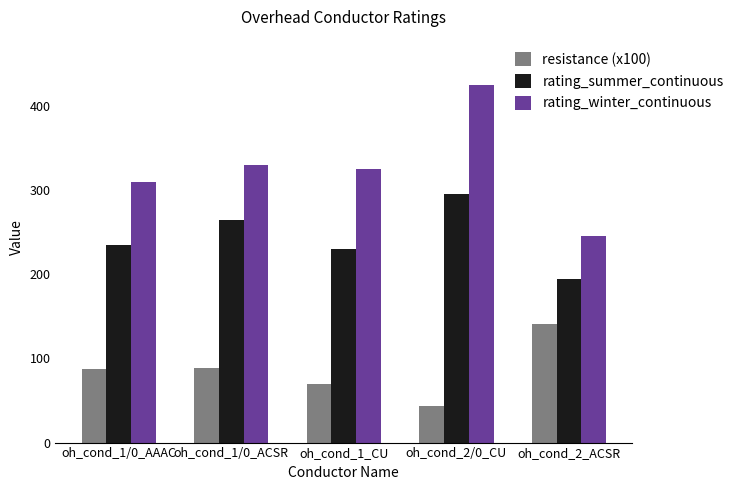

What is the sum of the rating_winter_continuous values at oh_cond_1/0_ACSR and oh_cond_2/0_CU?

755.0